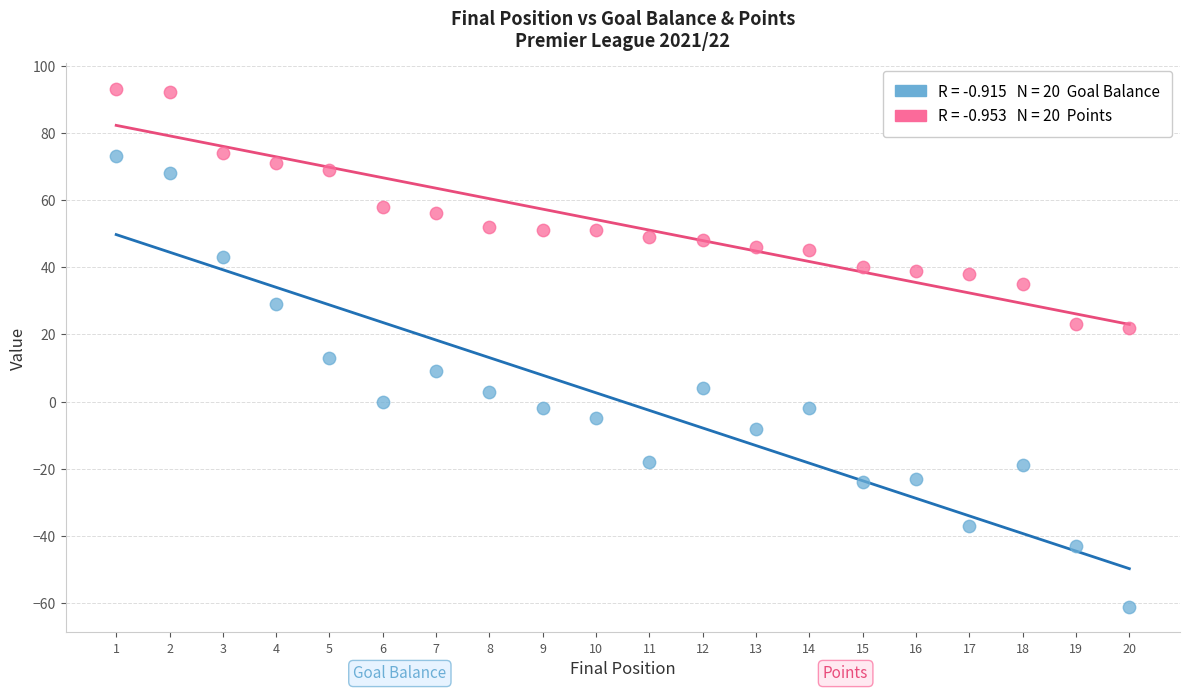

Across all series, what Y value is closest to 16?

13